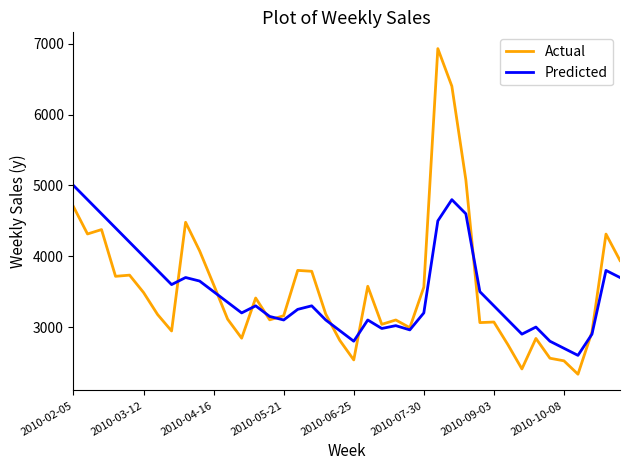

What are all the series names shown in the legend?

Actual, Predicted